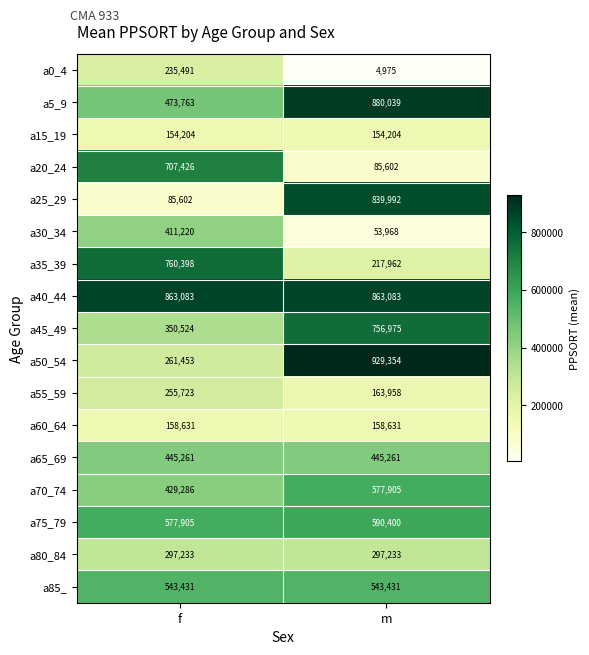

Rank the series at f from highest to lowest value.

a40_44, a35_39, a20_24, a75_79, a85_, a5_9, a65_69, a70_74, a30_34, a45_49, a80_84, a50_54, a55_59, a0_4, a60_64, a15_19, a25_29